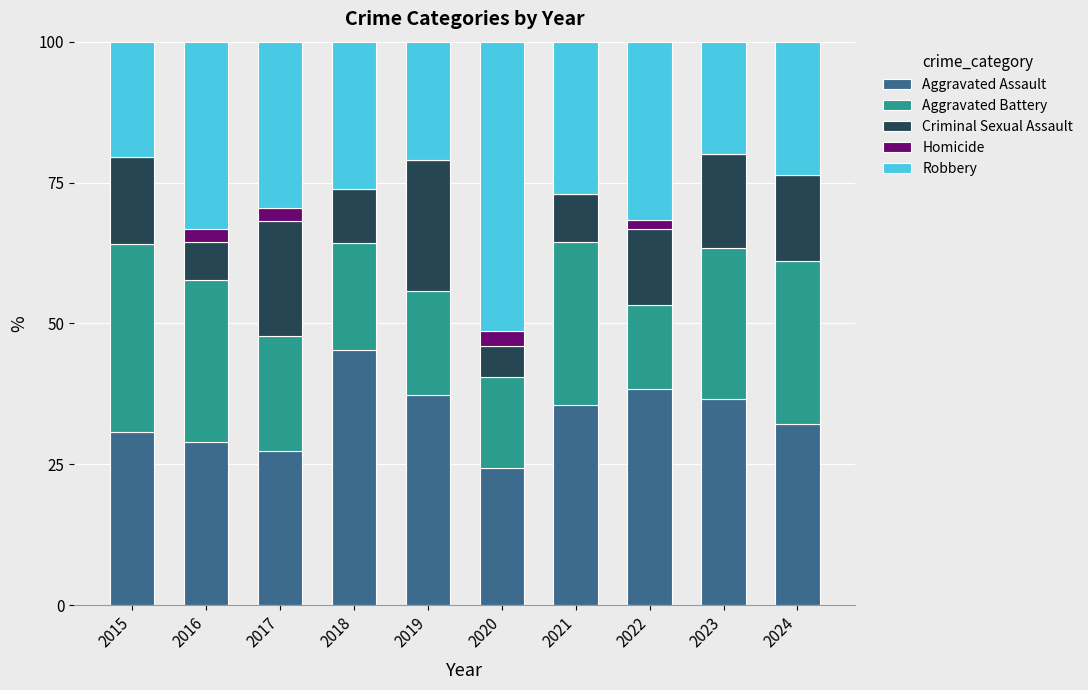

What is the total value across all series at 2023?

100.0